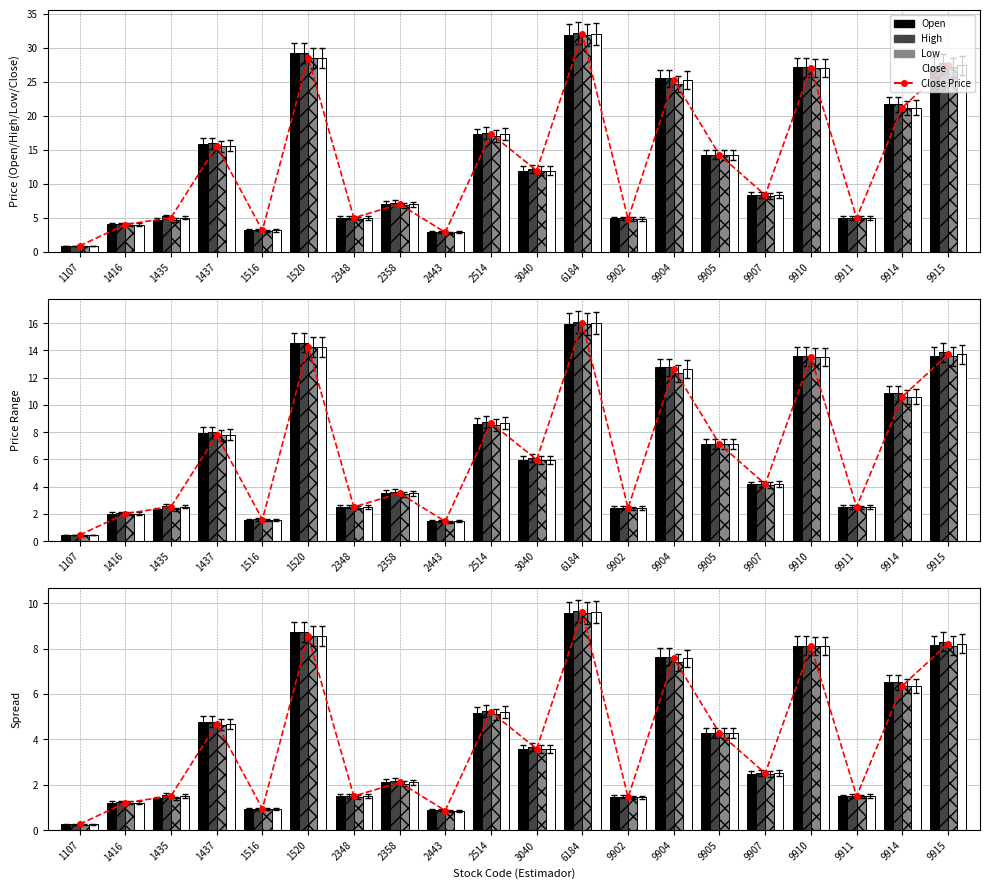

Which category has the lowest value in the Low series?

1107